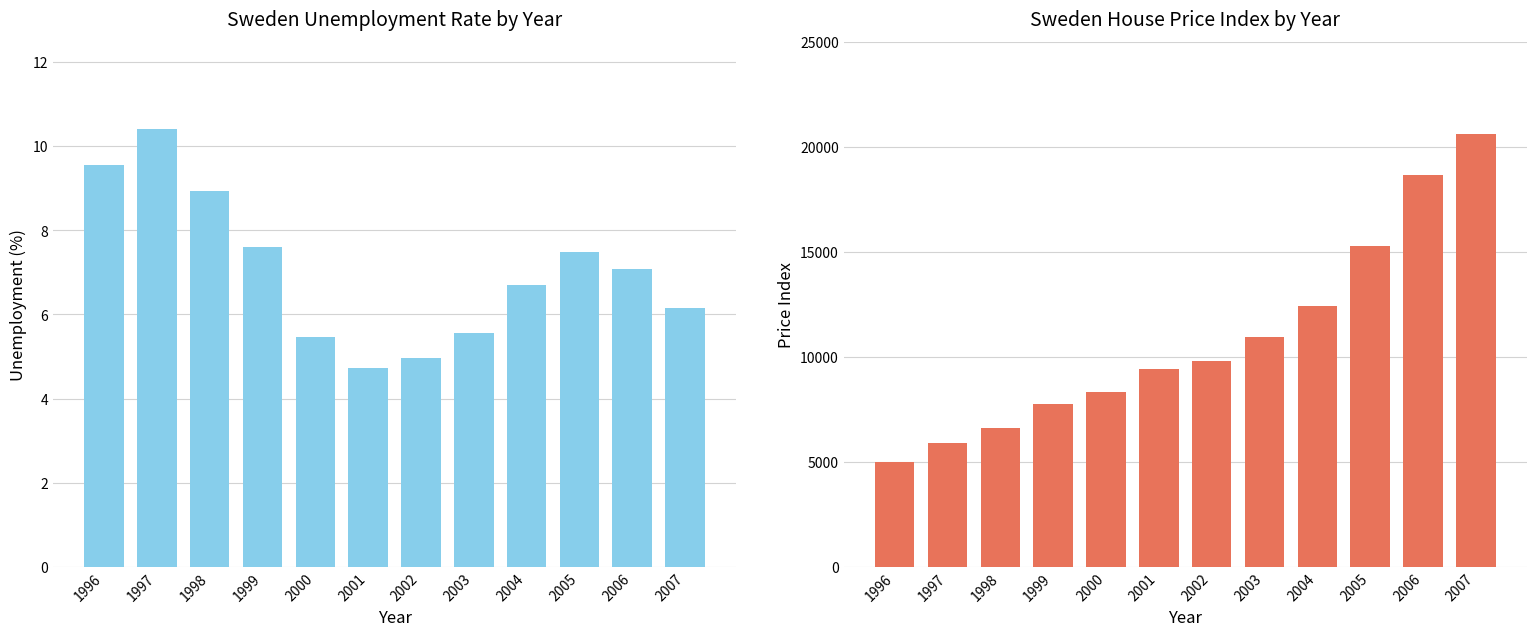

What is the value of the Unemployment bar at the 12th from the left?

6.2